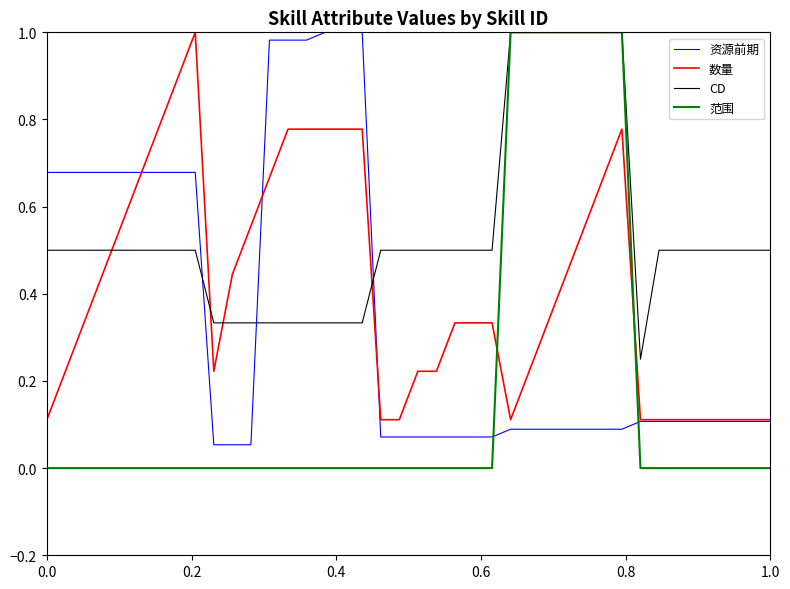

True or false: CD and 资源前期 cross at least once.

True